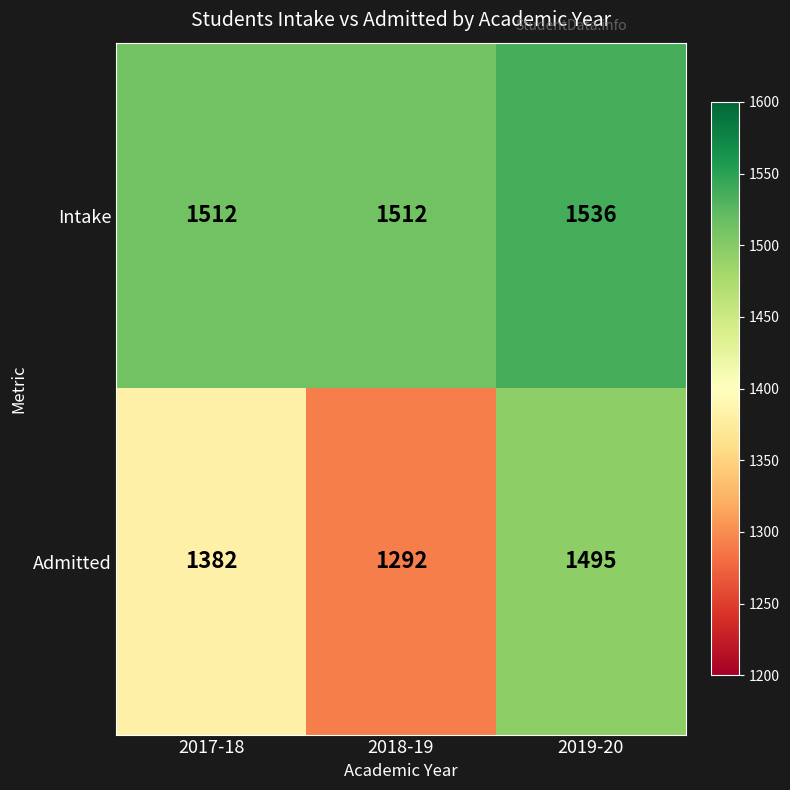

Which series has the largest total across all categories?

Intake